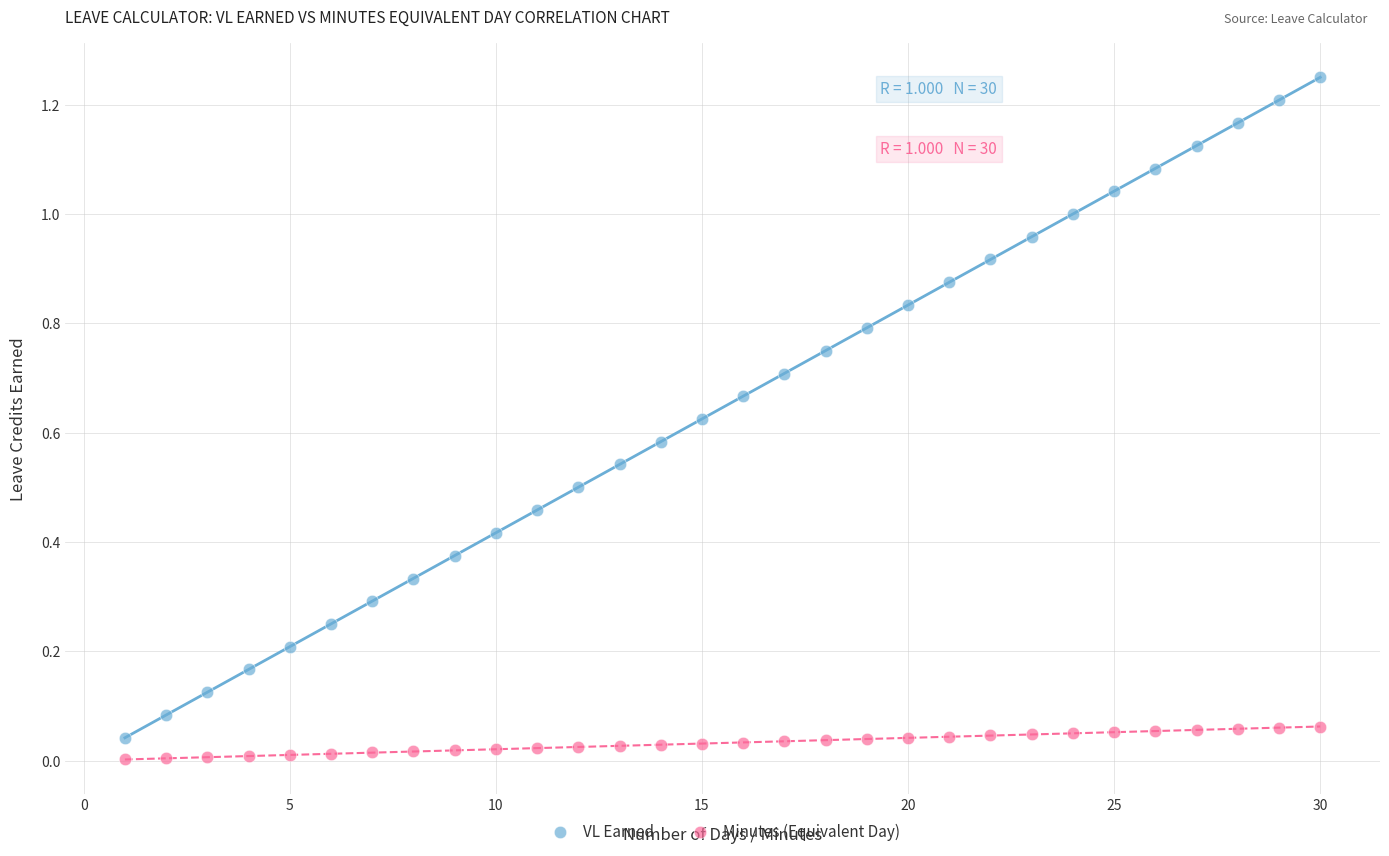

Which series contains the lowest Y value?

Minutes (Equivalent Day)